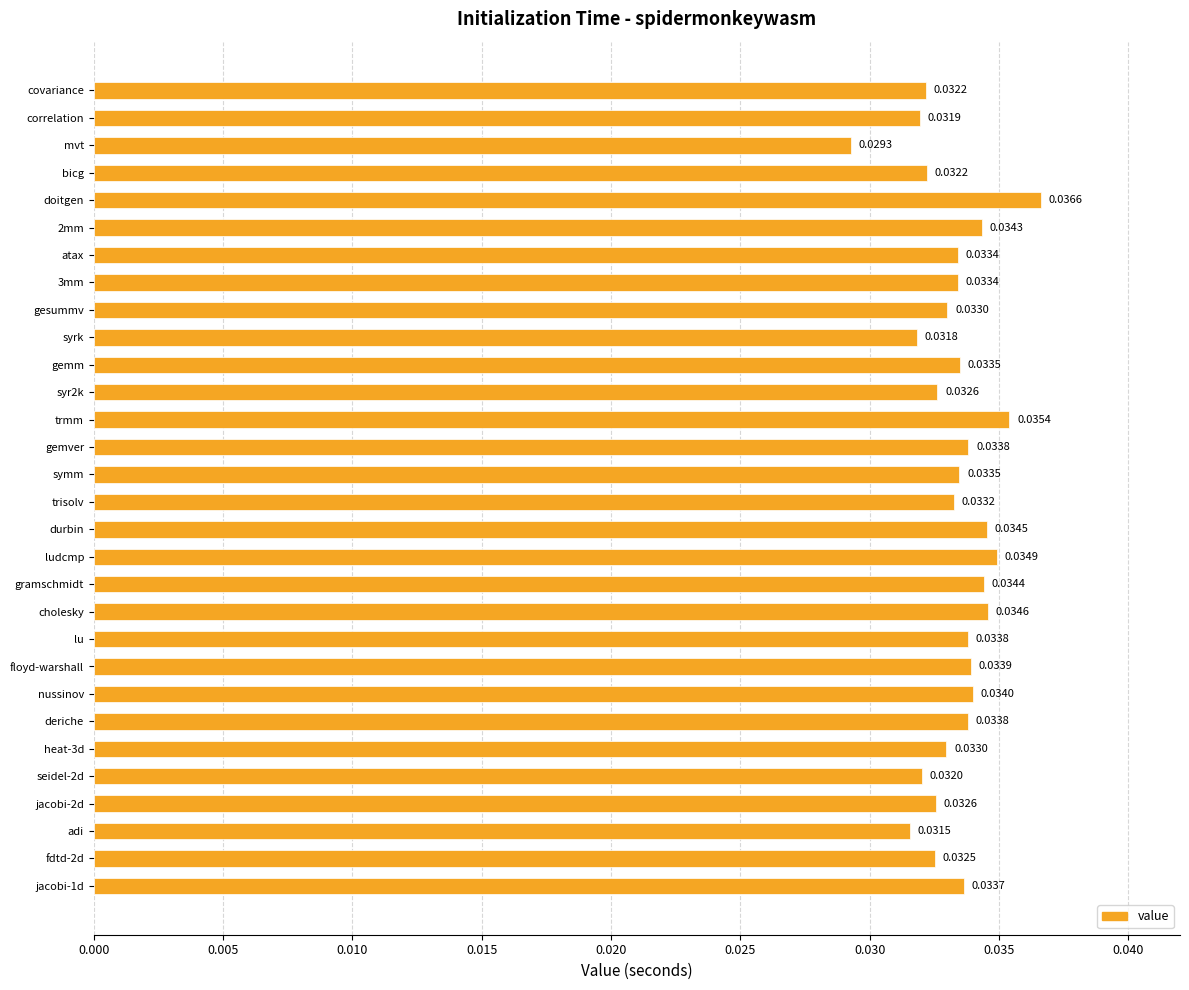

What is the sum of all values?

1.0